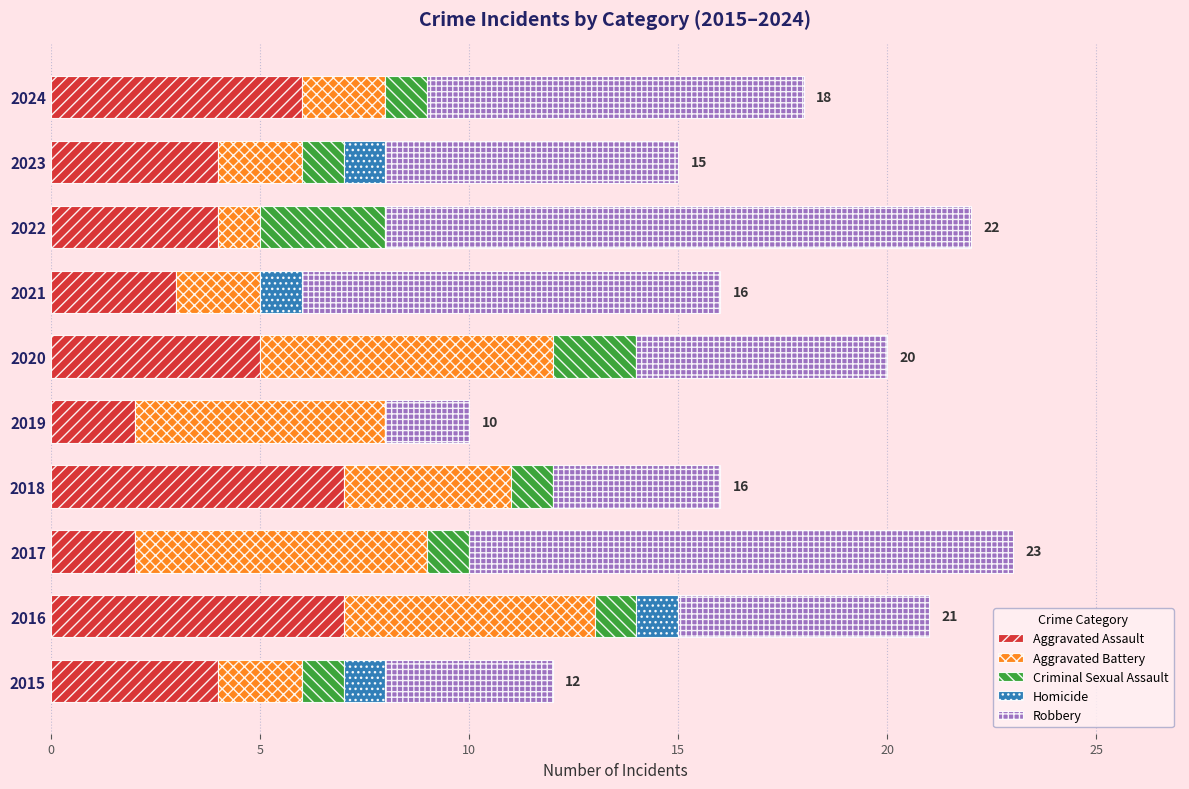

What are all the series names shown in the legend?

Aggravated Assault, Aggravated Battery, Criminal Sexual Assault, Homicide, Robbery